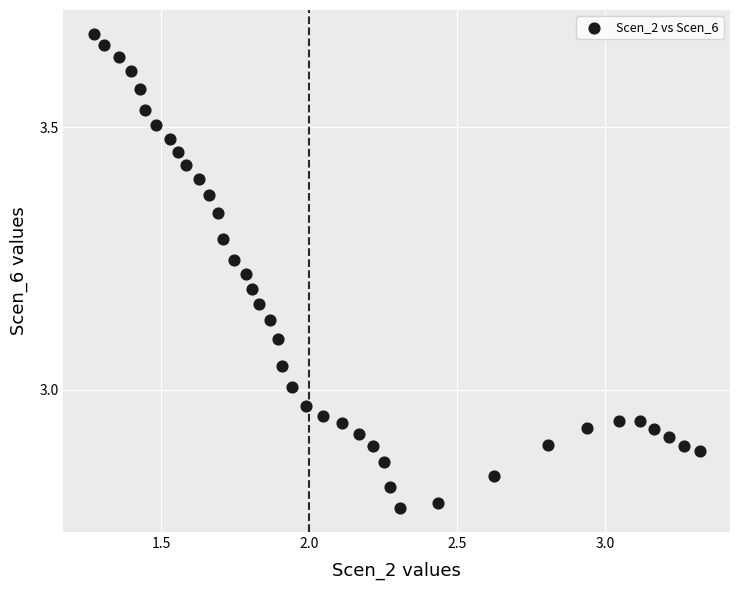

What is the range of X values (max minus min)?

2.0